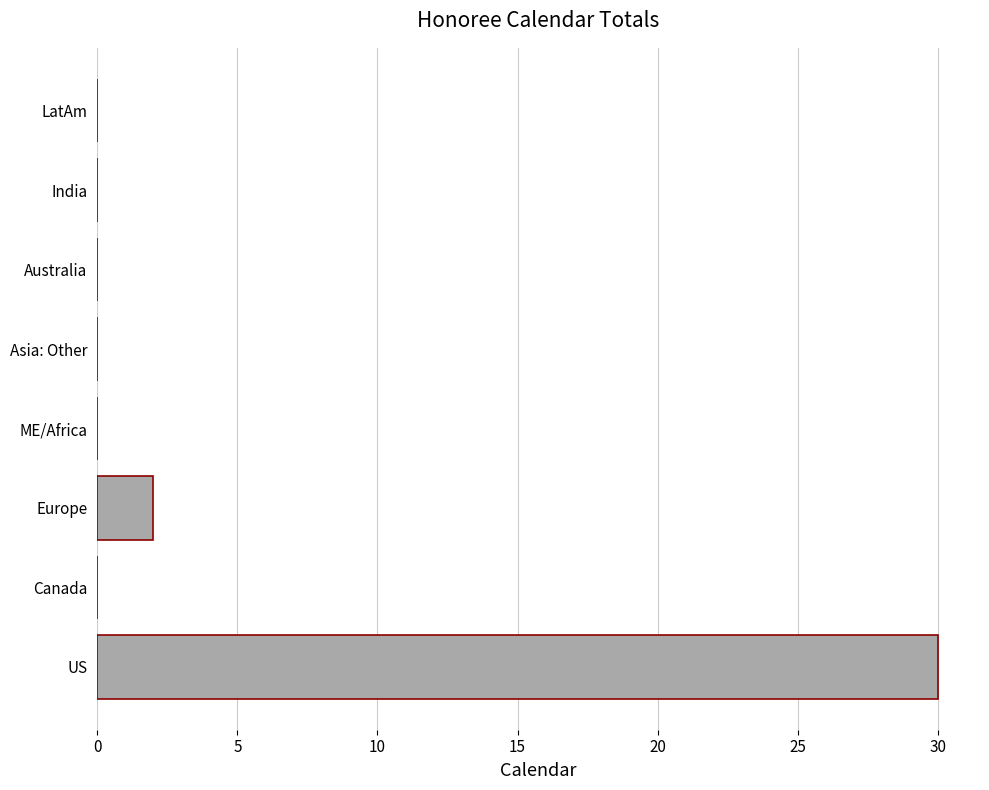

Is it true that the value at Canada is -13?

False